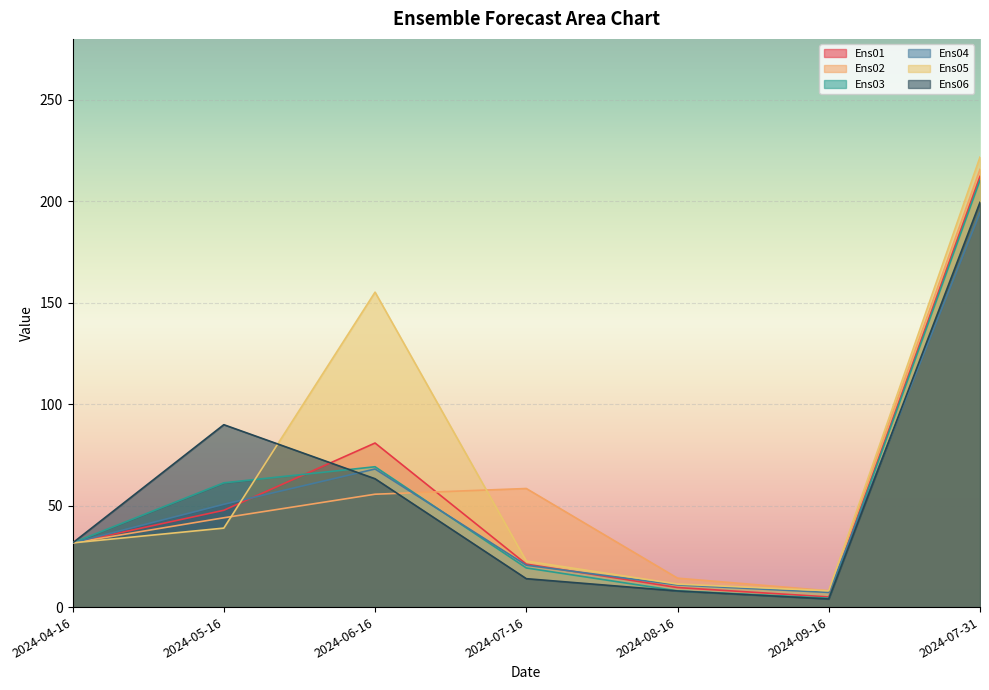

What is the greatest value displayed?

221.8